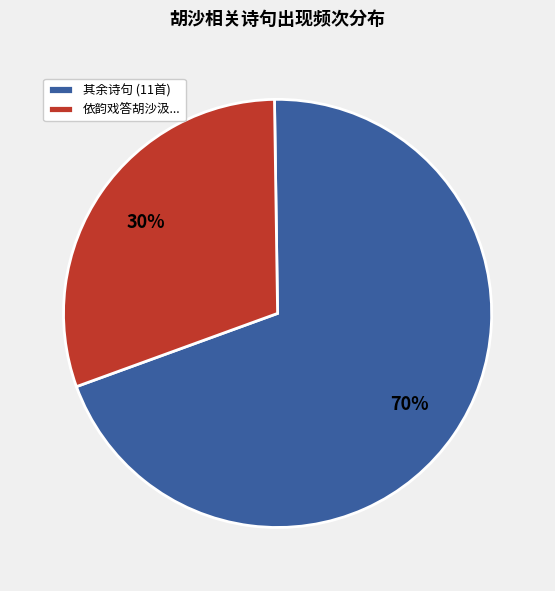

The 依韵戏答胡沙汲... slice represents 19% of the pie. True or false?

False